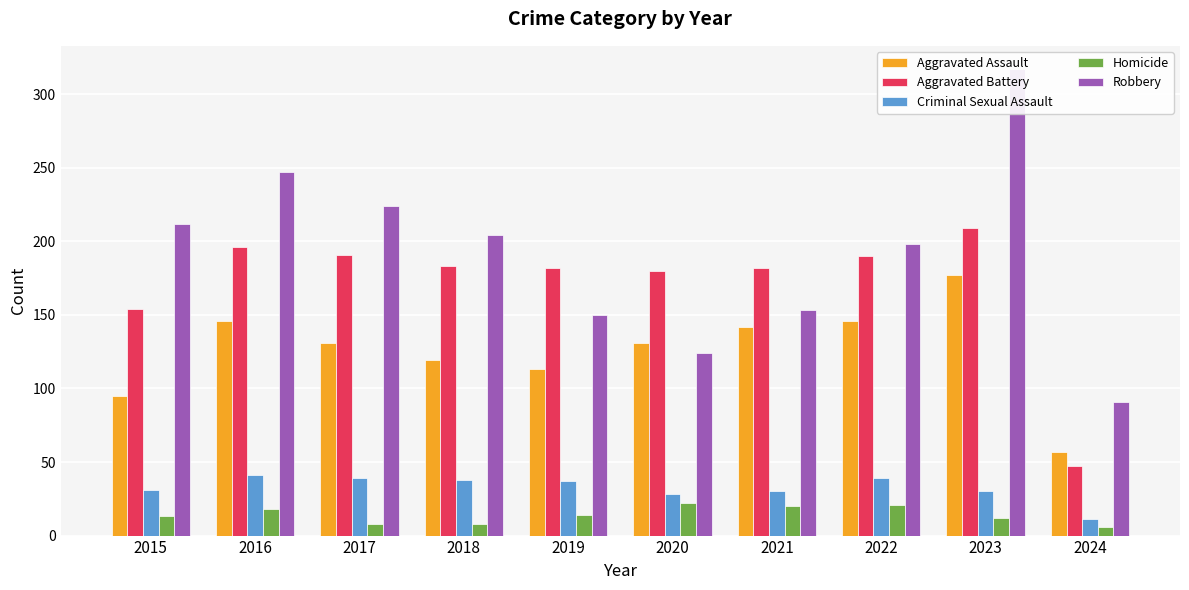

Between 2021 and 2024, which series saw the biggest shift?

Aggravated Battery